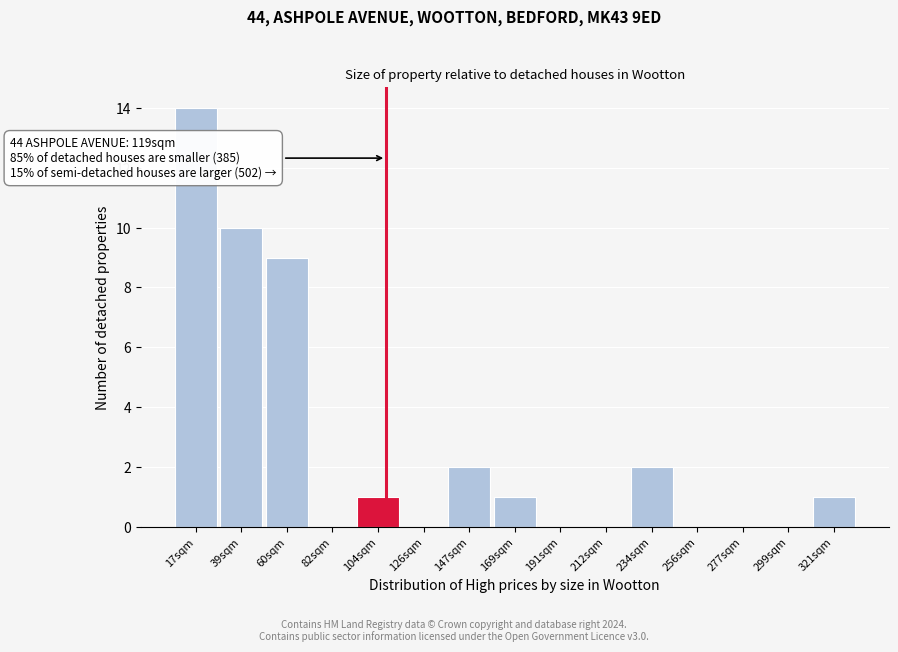

Reading left to right, extract all data points from this chart.

17sqm=14	39sqm=10	60sqm=9	82sqm=0	104sqm=1	126sqm=0	147sqm=2	169sqm=1	191sqm=0	212sqm=0	234sqm=2	256sqm=0	277sqm=0	299sqm=0	321sqm=1